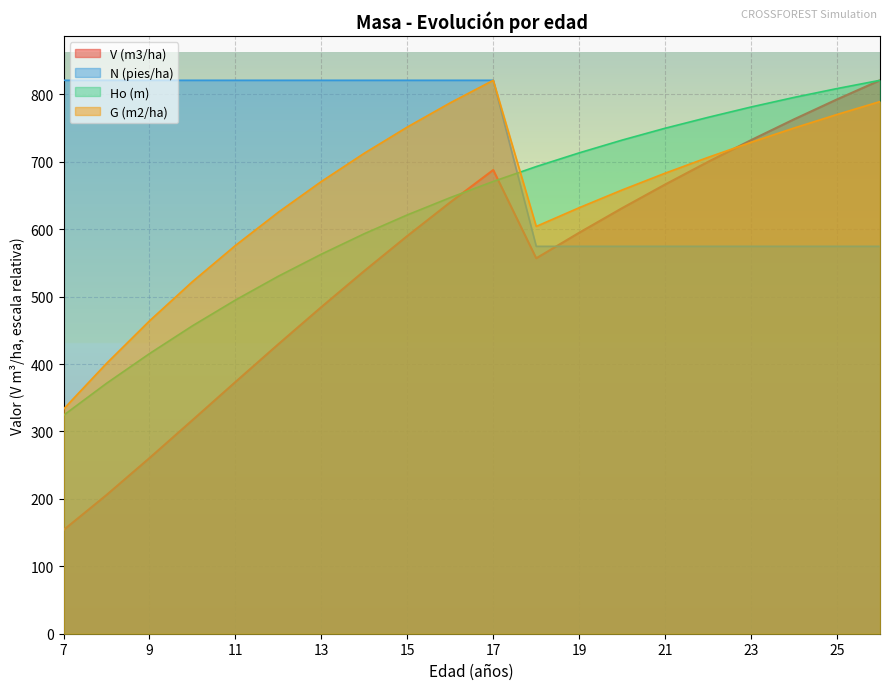

At which category does the chart reach its peak across all series?

17